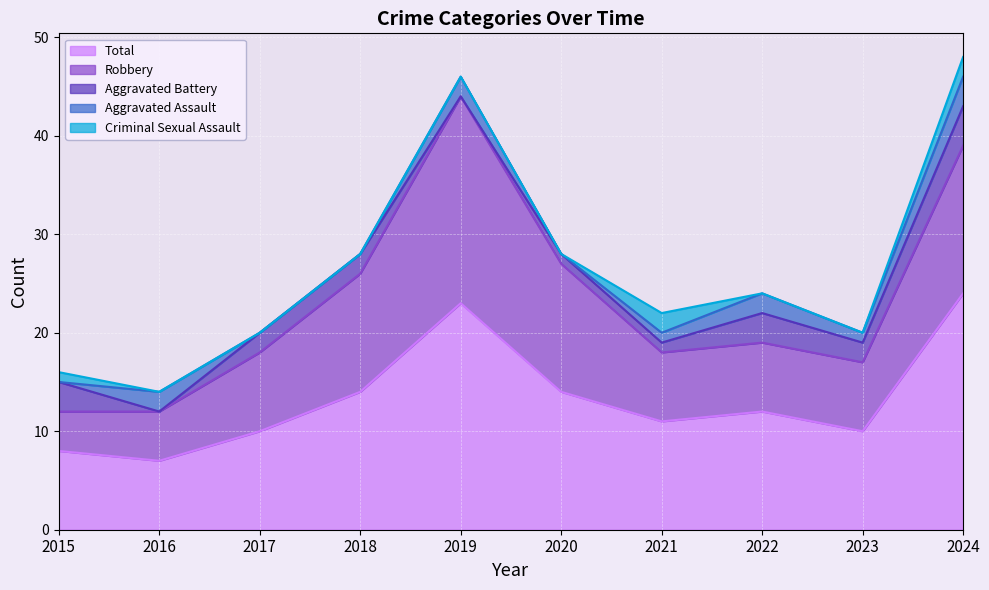

What is the difference between the maximum and minimum values in the Robbery series?

17